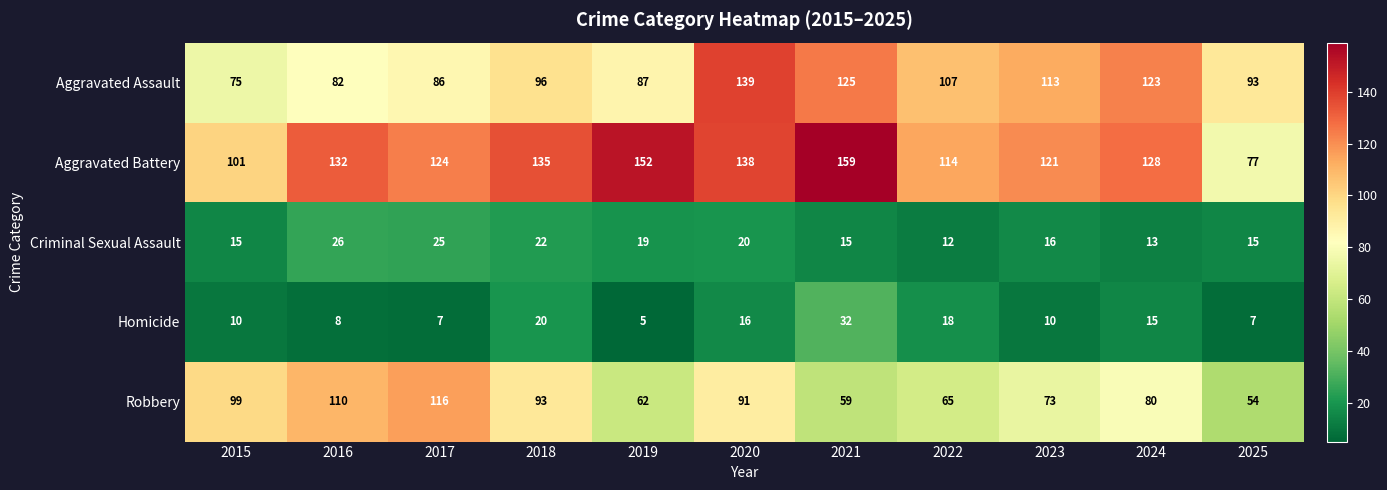

What is the difference between the maximum and minimum values in the Robbery series?

62